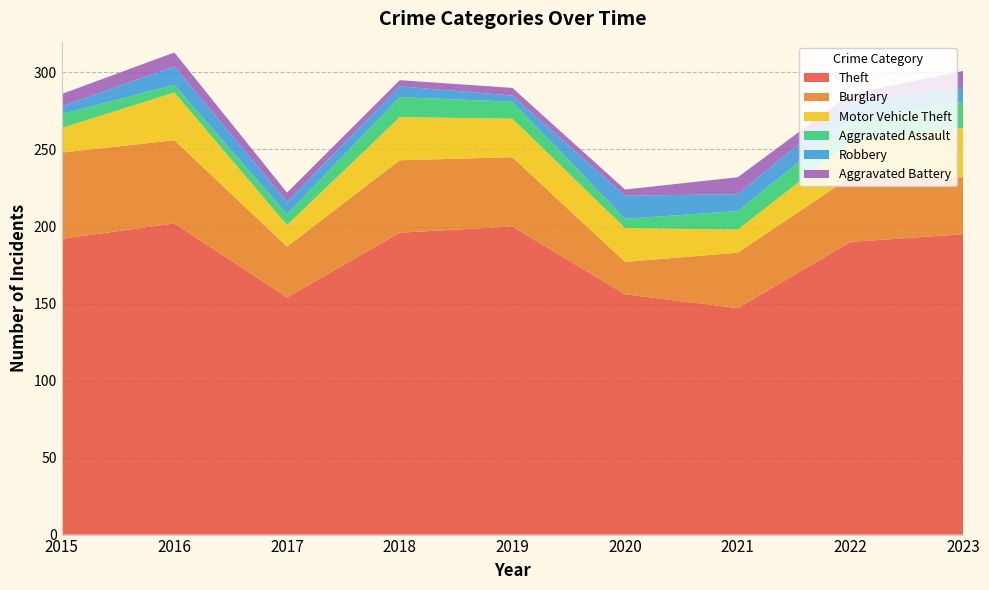

Reading left to right, extract all data points from this chart.

Theft: 2015=192	2016=202	2017=154	2018=196	2019=200	2020=156	2021=147	2022=190	2023=195
Burglary: 2015=56	2016=54	2017=33	2018=47	2019=45	2020=21	2021=36	2022=42	2023=37
Motor Vehicle Theft: 2015=16	2016=31	2017=14	2018=28	2019=25	2020=22	2021=15	2022=23	2023=32
Aggravated Assault: 2015=9	2016=5	2017=7	2018=13	2019=11	2020=6	2021=12	2022=14	2023=17
Robbery: 2015=5	2016=12	2017=8	2018=7	2019=4	2020=15	2021=11	2022=12	2023=9
Aggravated Battery: 2015=8	2016=9	2017=6	2018=4	2019=5	2020=4	2021=11	2022=5	2023=11